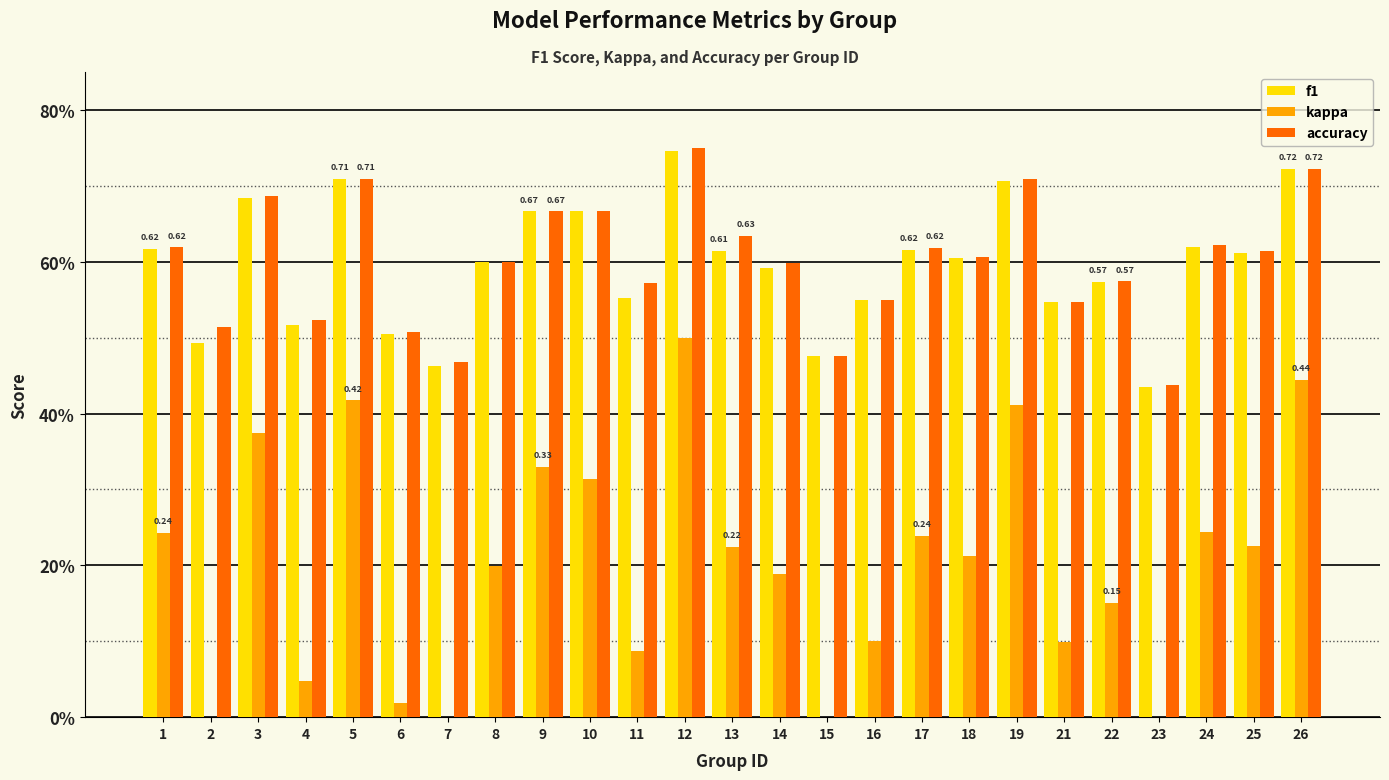

What is the difference between the maximum and minimum values in the accuracy series?

0.3